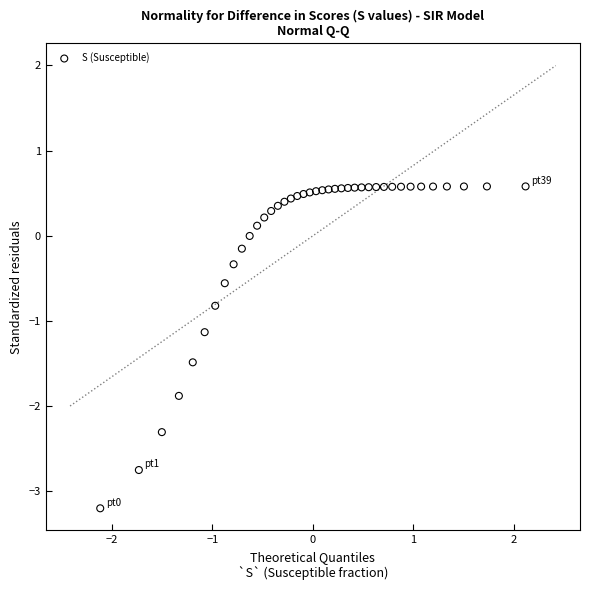

What is the range of Y values (max minus min)?

3.8